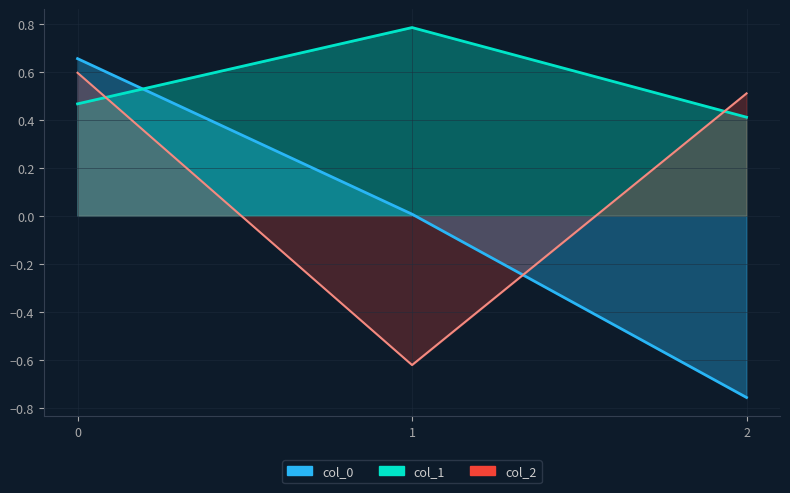

Reading left to right, what are all the values shown in this chart?

col_0: 0.7	0.0	-0.8
col_1: 0.5	0.8	0.4
col_2: 0.6	-0.6	0.5